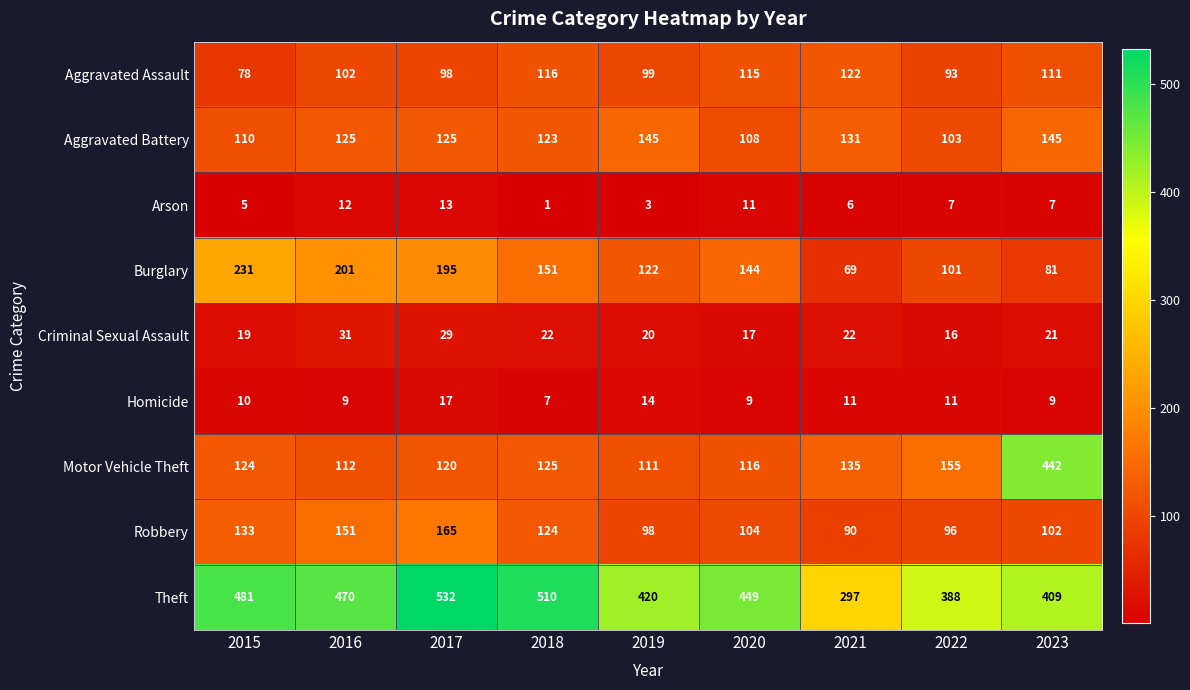

The Criminal Sexual Assault series shows 33 at 2018. True or false?

False